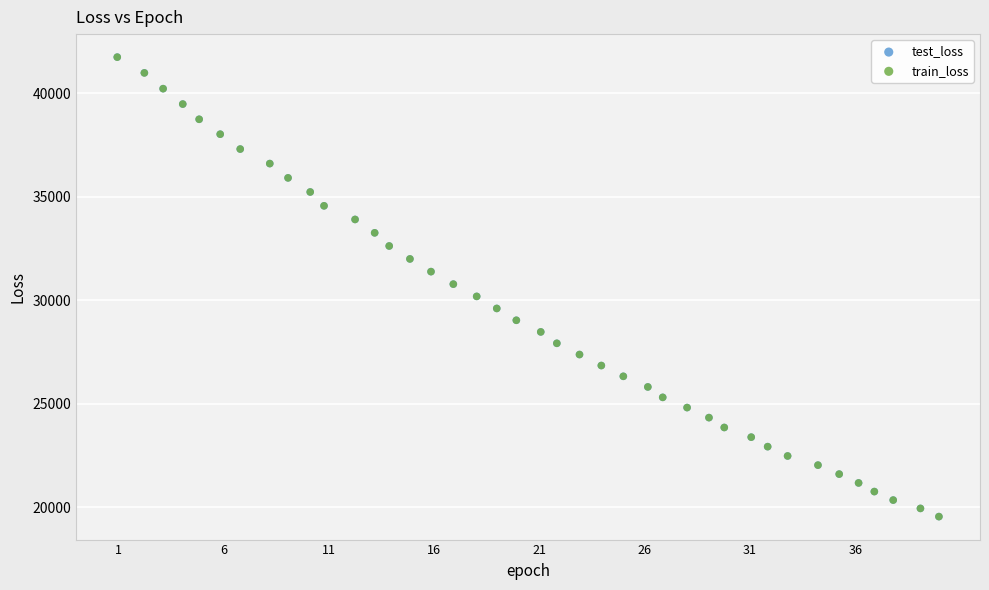

What are all the series names shown in the legend?

test_loss, train_loss